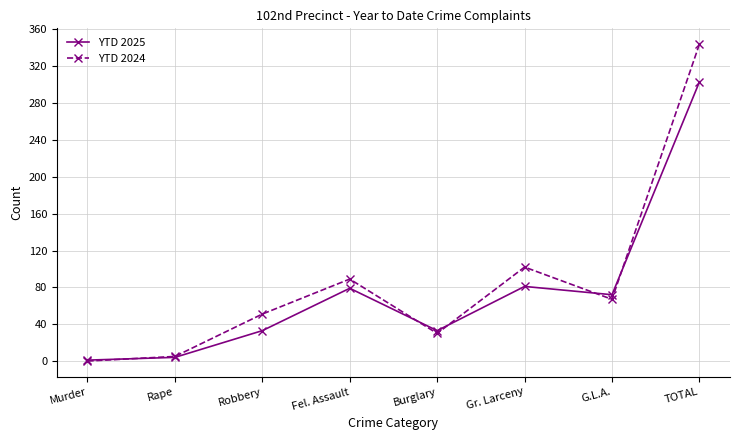

What is the difference between the YTD 2024 values at G.L.A. and TOTAL?

277